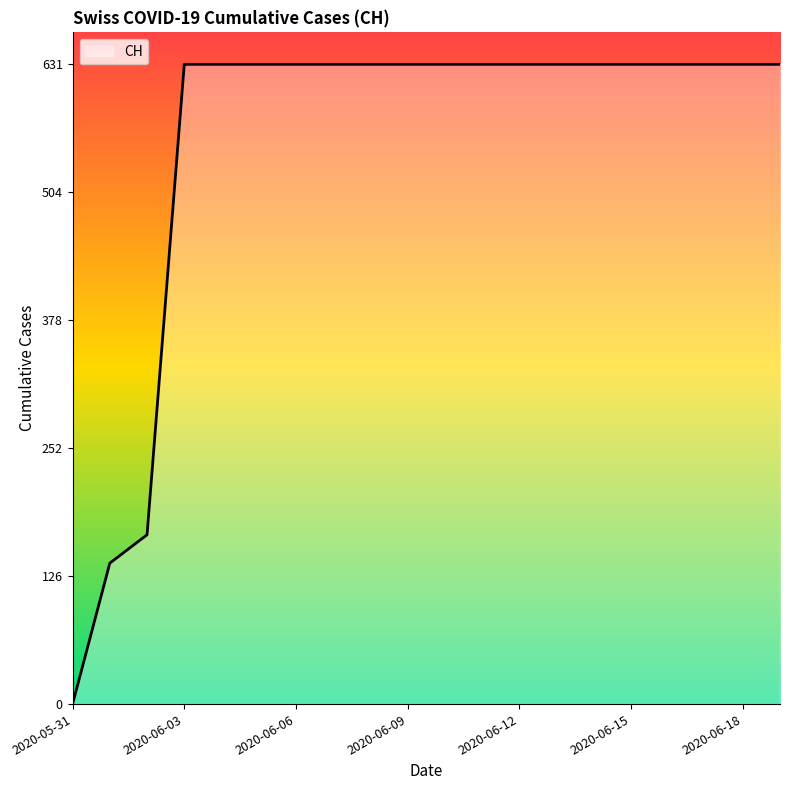

What is the maximum value shown in the chart?

631